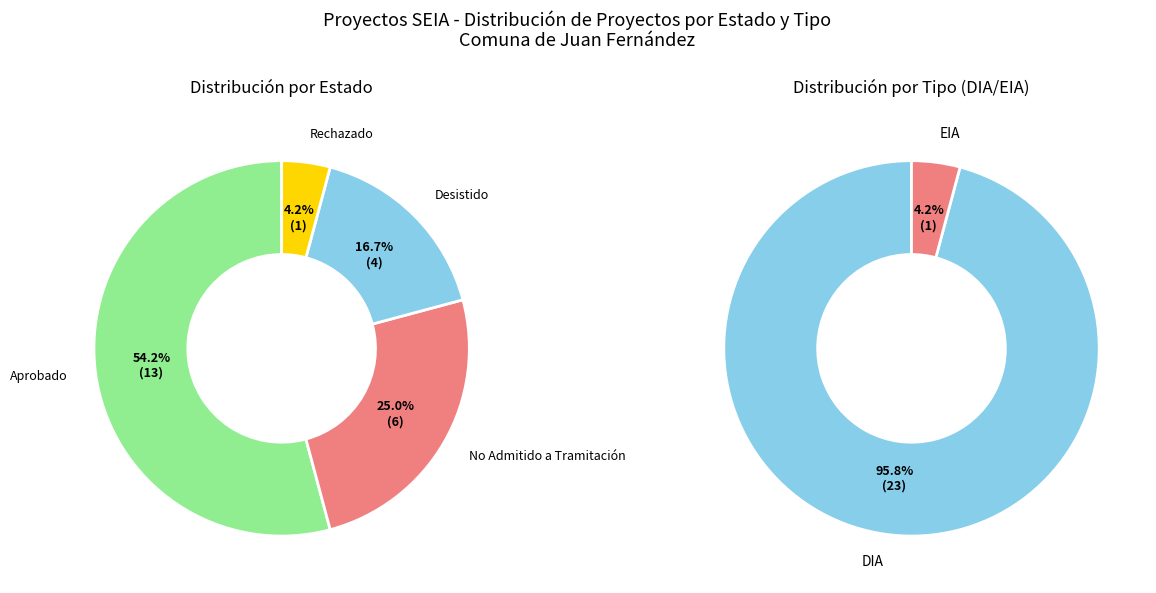

To the nearest percent, what is the average slice percentage?

25%